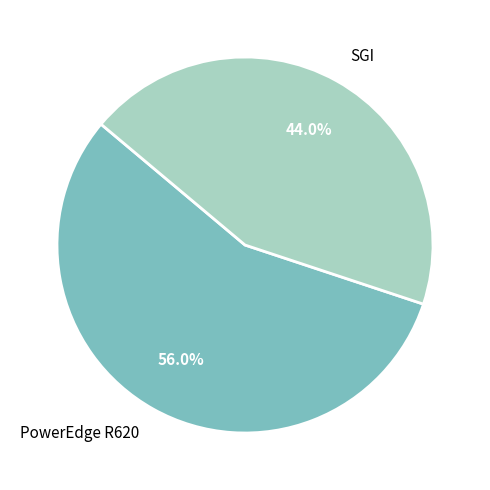

Combined, do SGI and PowerEdge R620 account for over 50%?

Yes